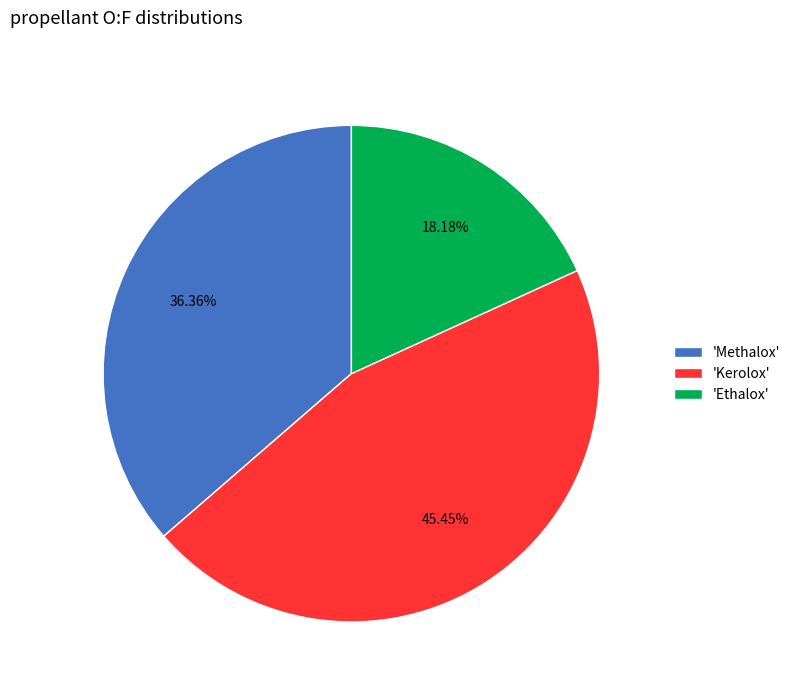

Combined, do 'Methalox' and 'Kerolox' account for over 50%?

Yes